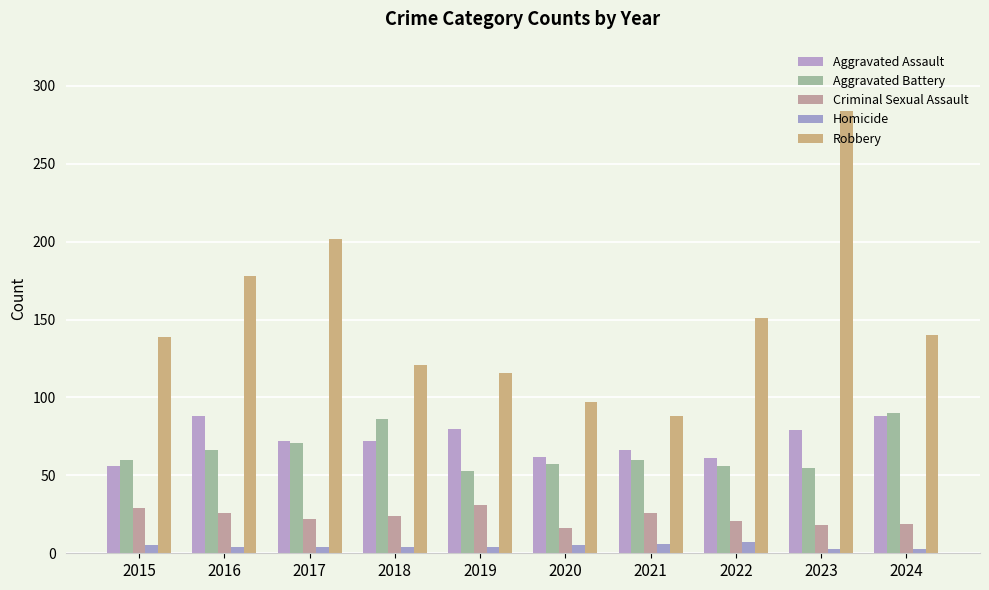

Is it true that Aggravated Battery equals 56 at 2022?

True